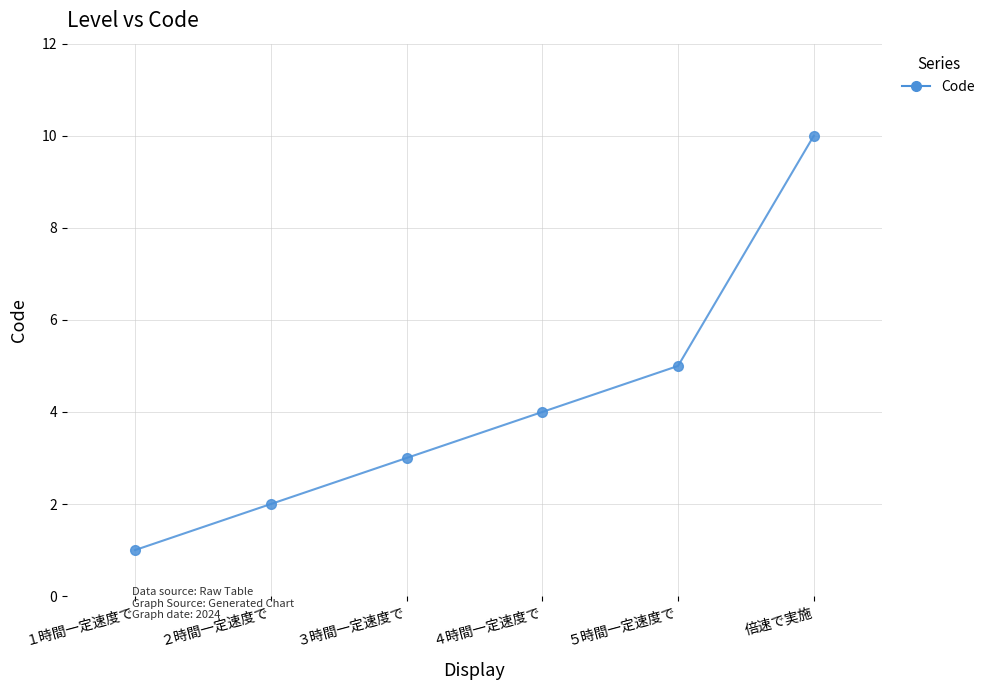

What is the change in value from ２時間一定速度で to 倍速で実施?

+8